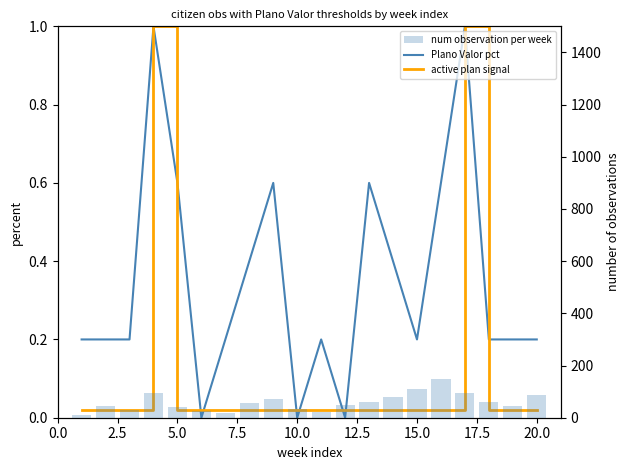

Count the number of data series in this chart.

3